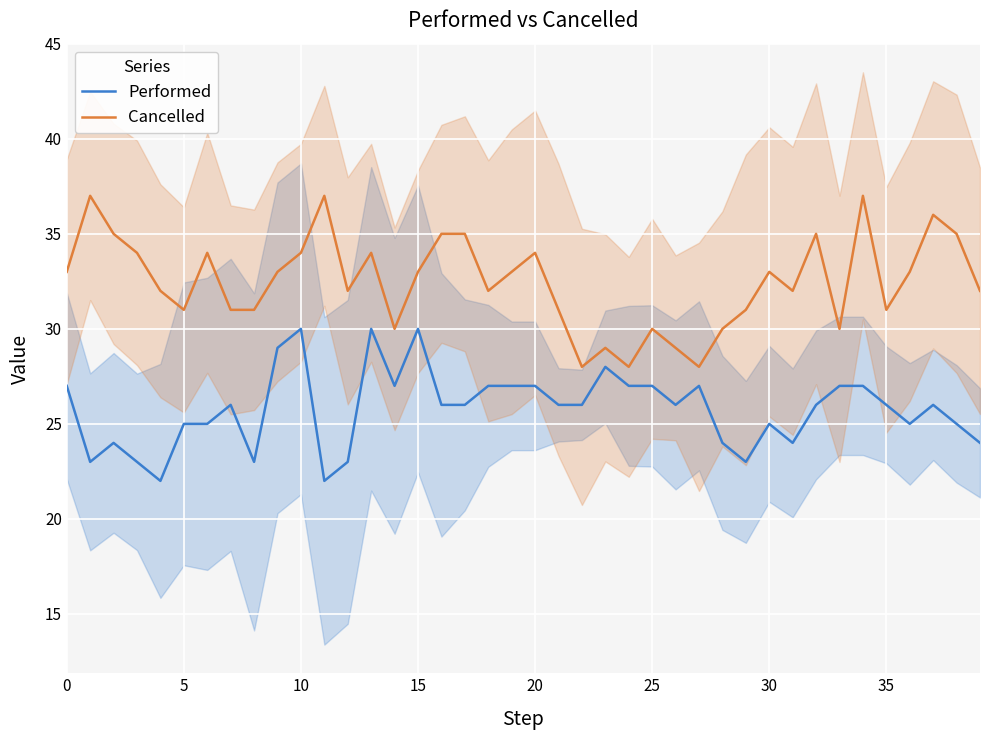

What is the difference between the second highest and second lowest values in the Cancelled series?

9